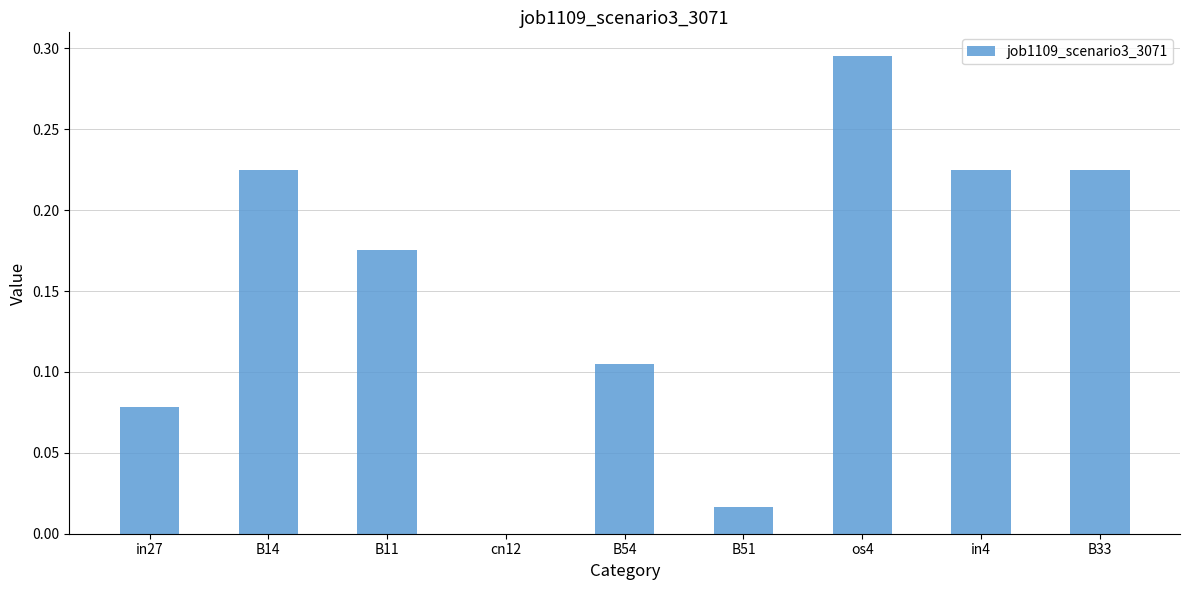

True or false: the data shows 0.0 at cn12.

True